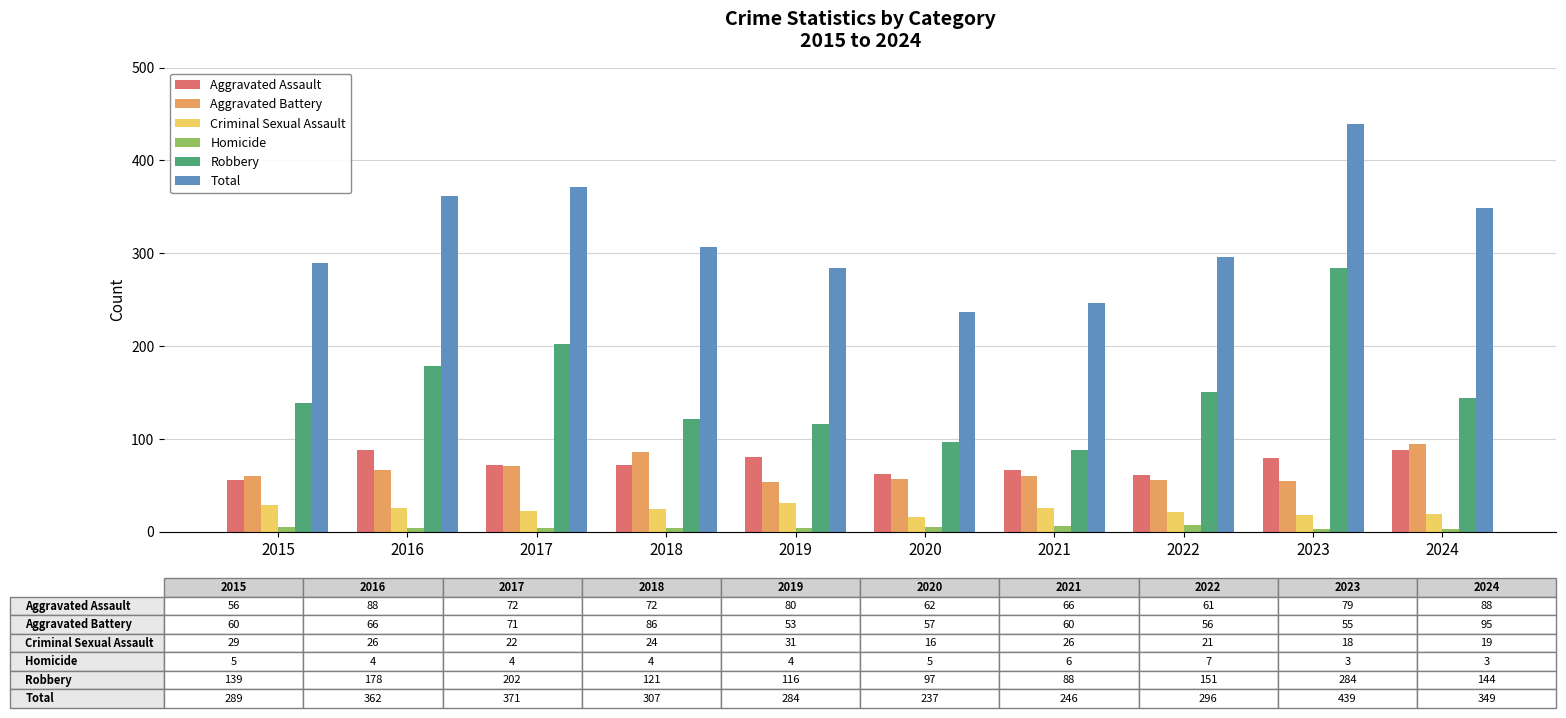

How many bars are there in each group?

6